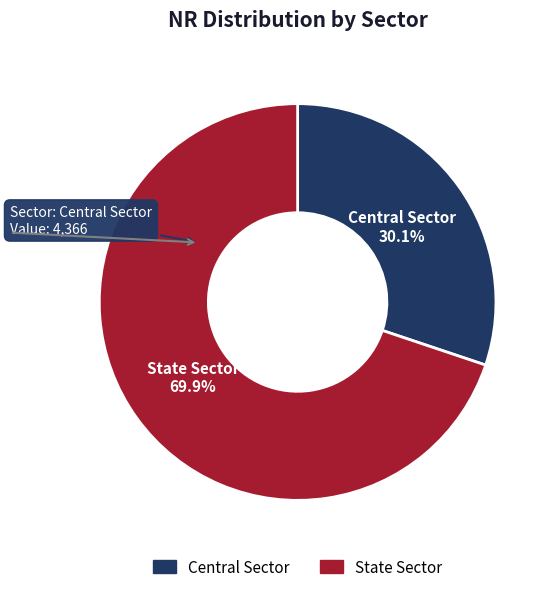

What is the ratio of the value at Central Sector to the value at State Sector?

0.4